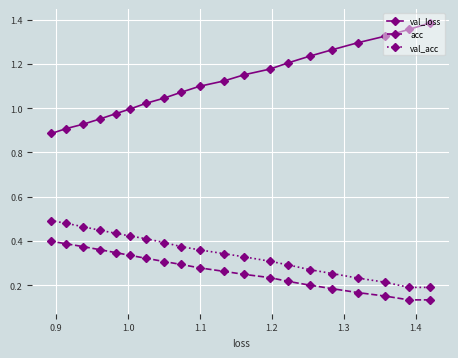

Count the number of categories in the chart.

20